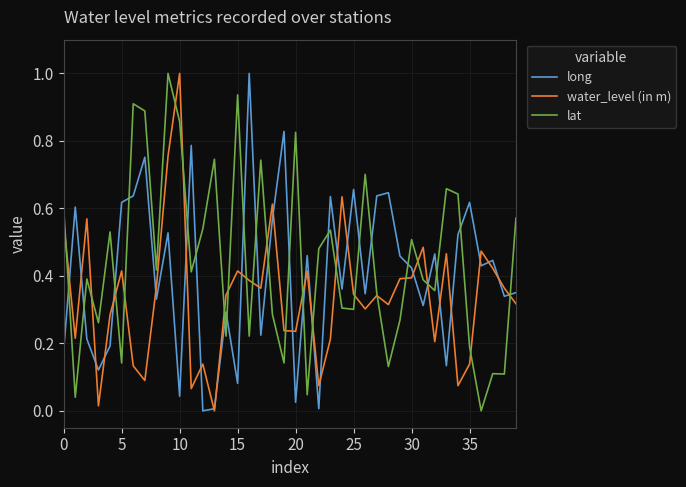

List the series in order of their overall mean, lowest first.

water_level (in m), long, lat